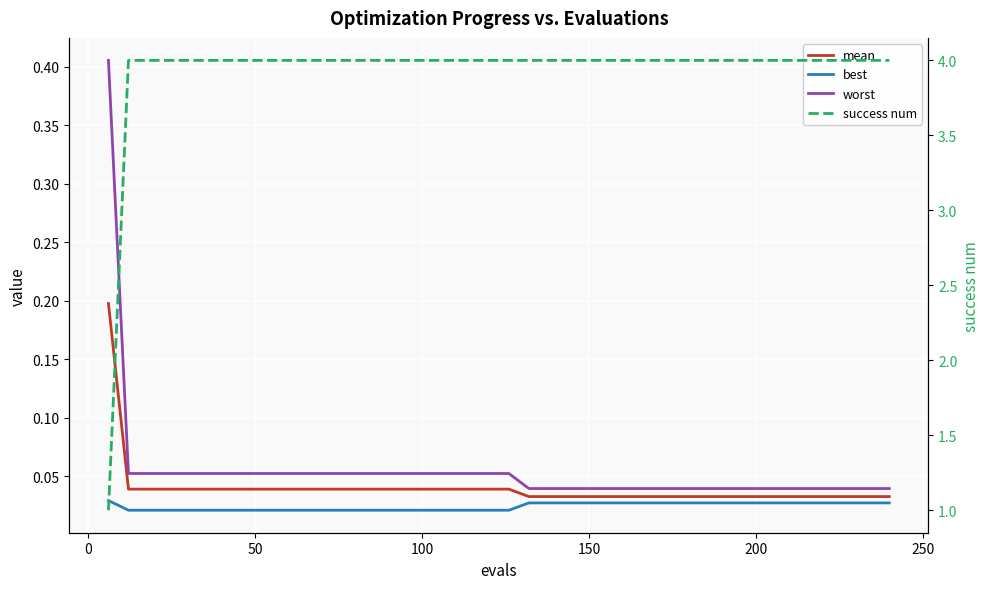

Which series has the widest spread of values?

success num